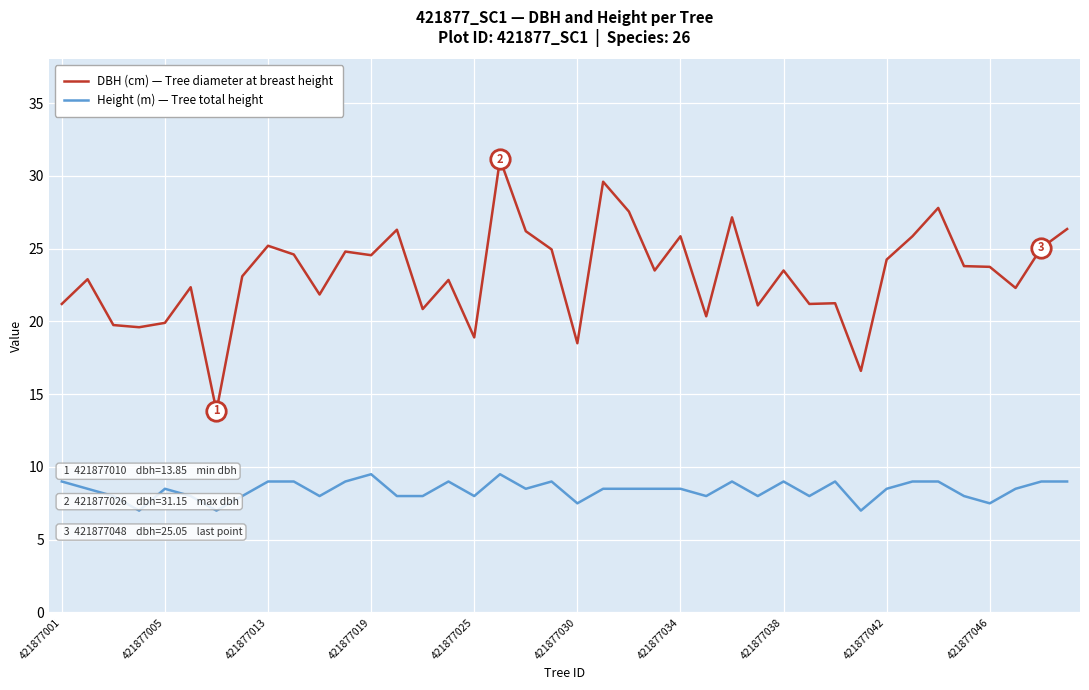

List the series in order of their overall mean, highest first.

DBH (cm) — Tree diameter at breast height, Height (m) — Tree total height